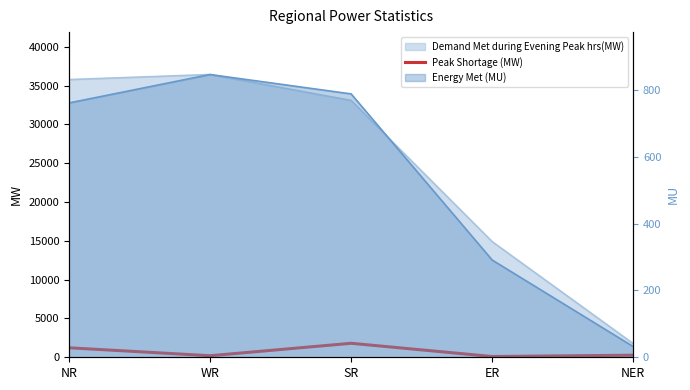

Where does the data first go above 269?

NR